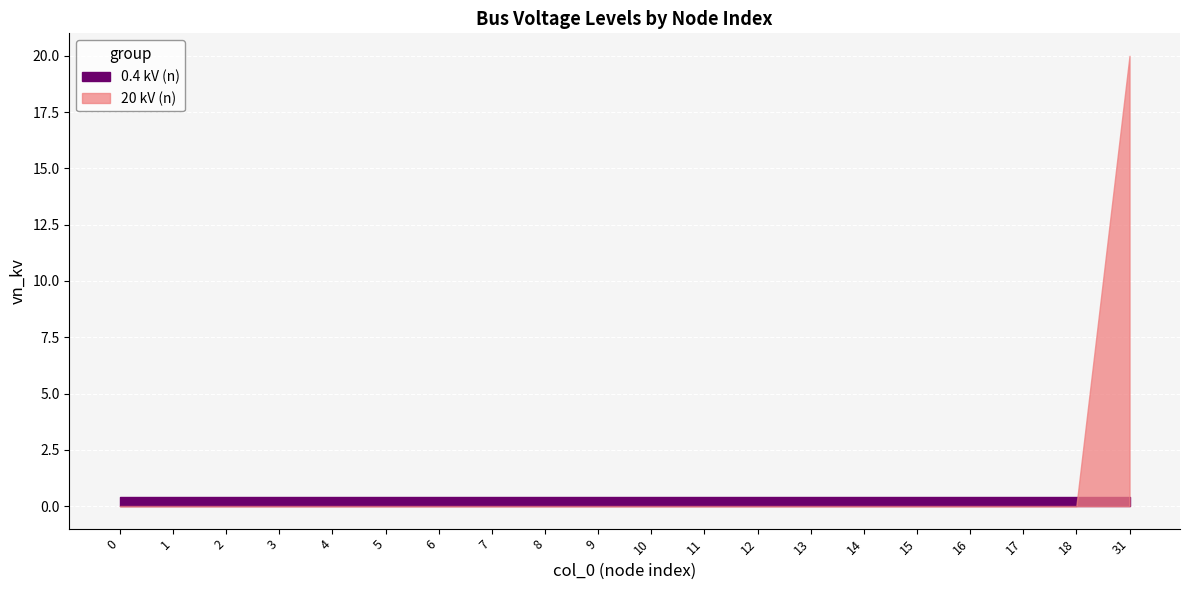

Rank the categories by 20 kV (n) value from lowest to highest.

0, 1, 2, 3, 4, 5, 6, 7, 8, 9, 10, 11, 12, 13, 14, 15, 16, 17, 18, 31